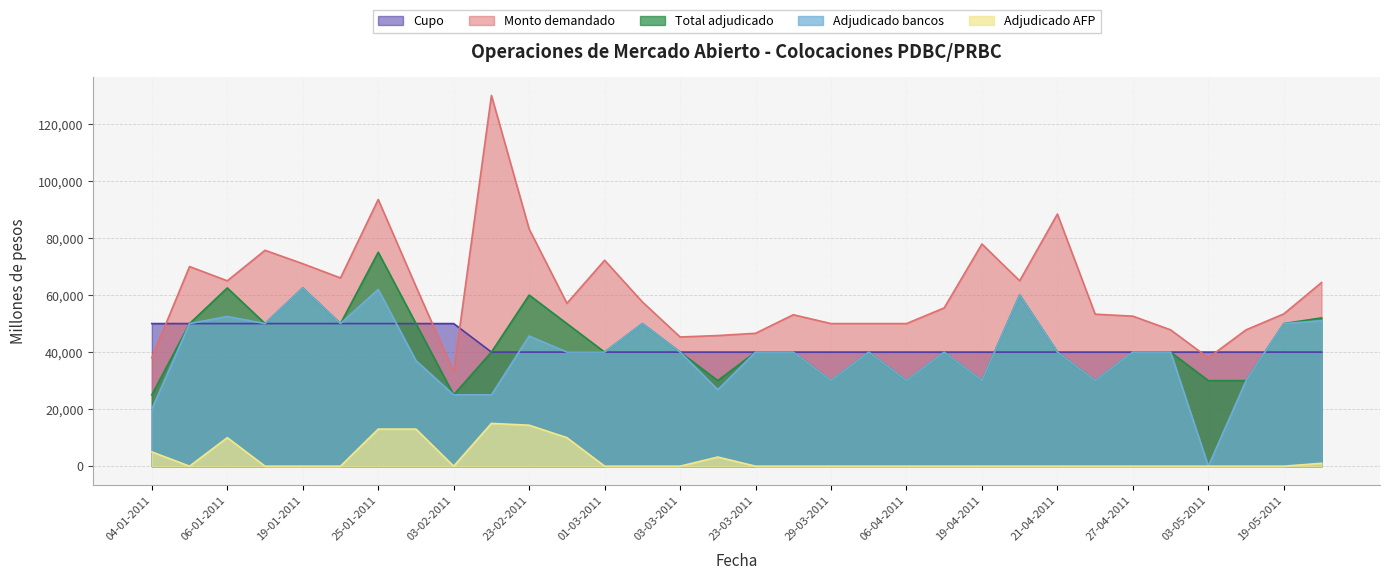

What is the value of the Cupo point at the 30th from the left?

40000